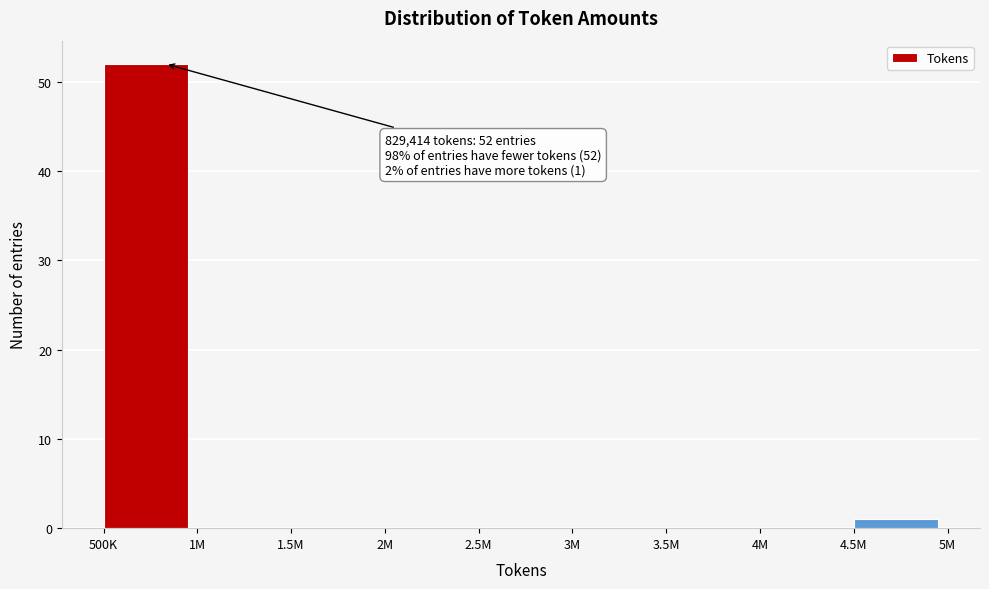

Reading left to right, transcribe all the data shown in this chart.

500K=52	1M=0	1.5M=0	2M=0	2.5M=0	3M=0	3.5M=0	4M=0	4.5M=1